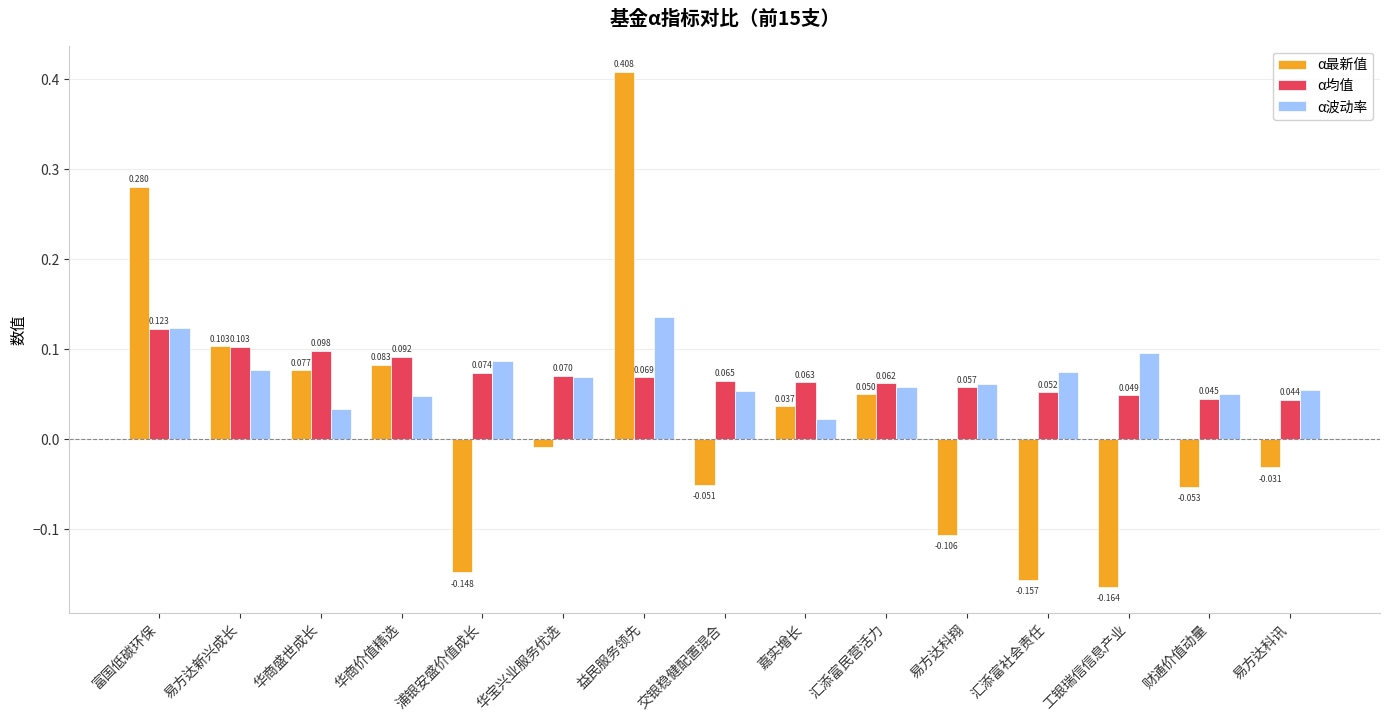

How many distinct data groups are displayed?

3